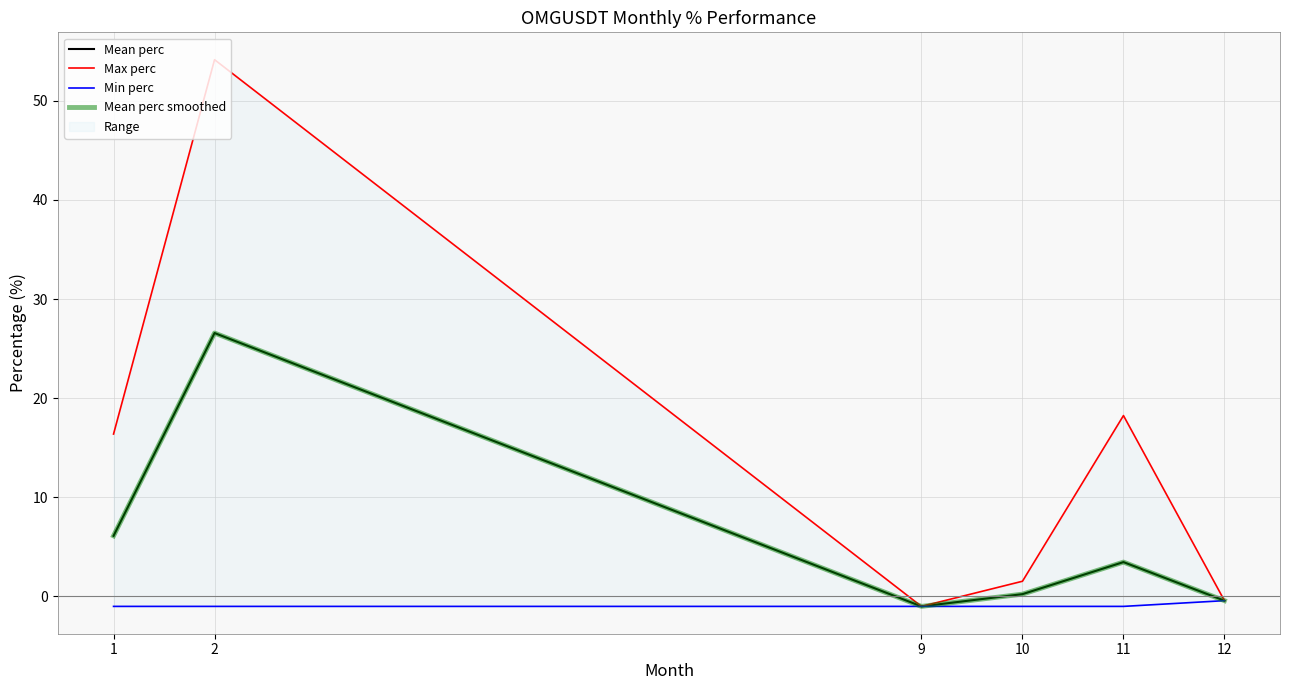

What is the value of the Mean perc smoothed point at the 5th from the left?

3.5